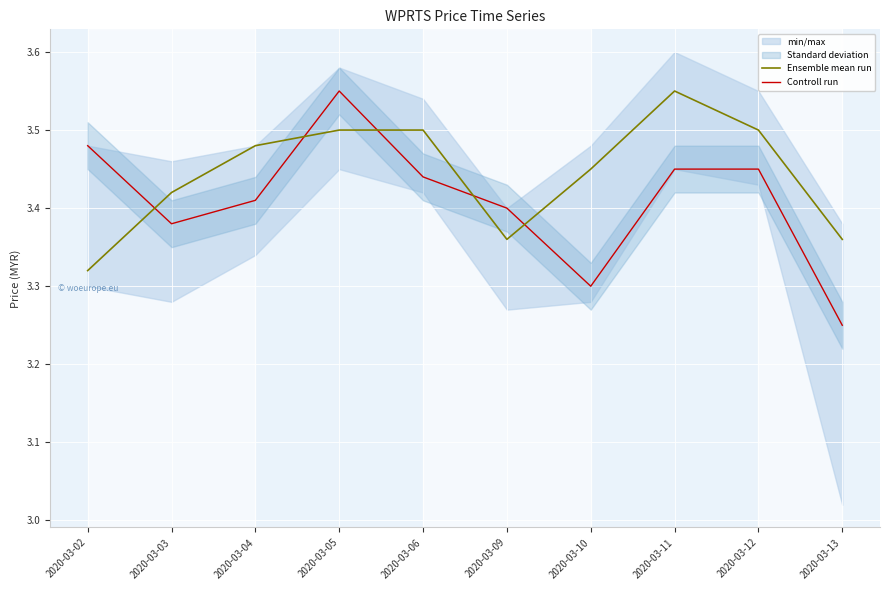

The value of Controll run at 2020-03-03 is 5.8. True or false?

False